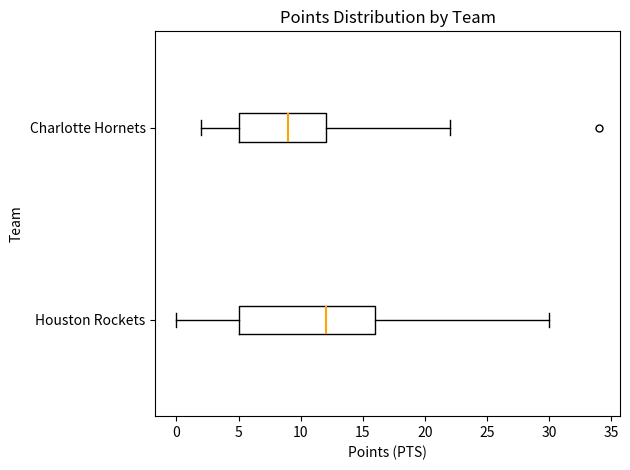

Reading bottom to top, read every box against the x-axis: the position of its median line, the range the box covers, and the ends of its whiskers. The values are not printed on the chart, so give them approximately, as read against the axis.

Houston Rockets: median 12, box 5 to 16, whiskers 0 to 30
Charlotte Hornets: median 9, box 5 to 12, whiskers 2 to 22